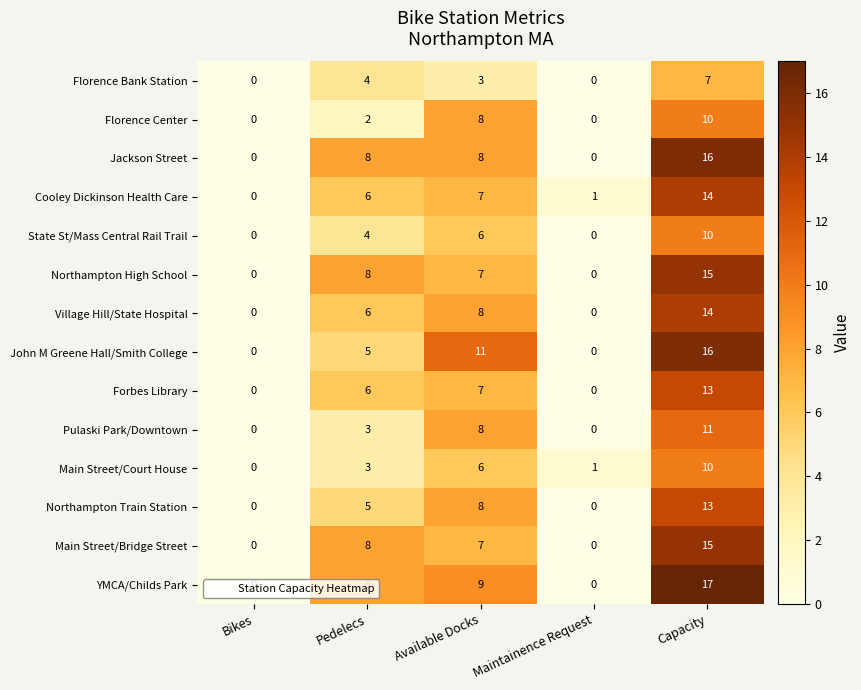

What is the difference between the John M Greene Hall/Smith College values at Capacity and Pedelecs?

11